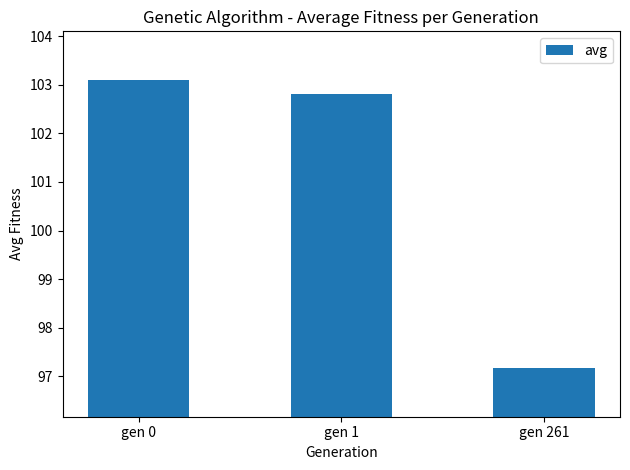

True or false: the data shows 176.7 at gen 1.

False